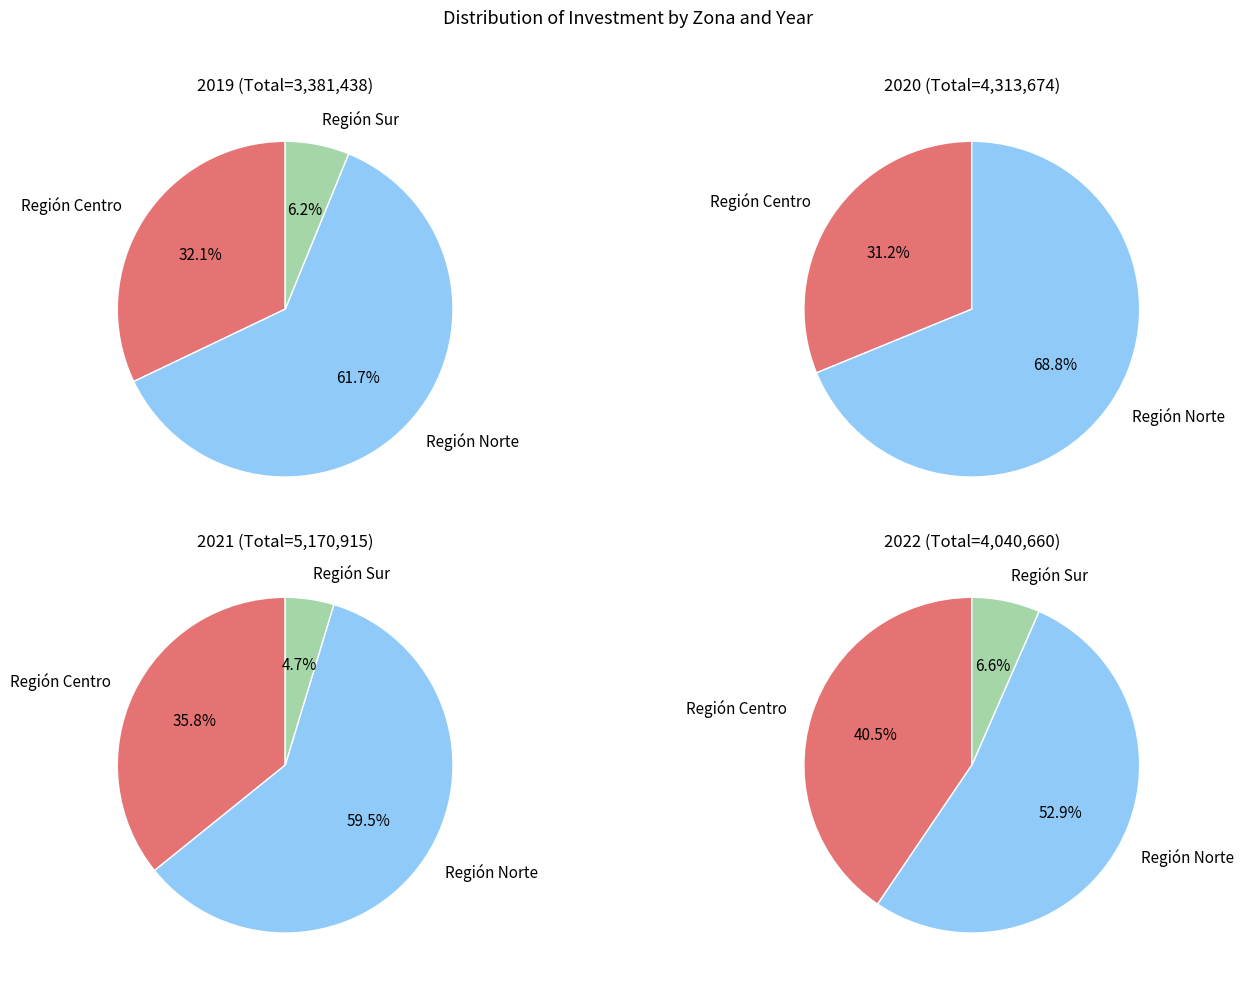

Which slice is the smallest?

Región Sur